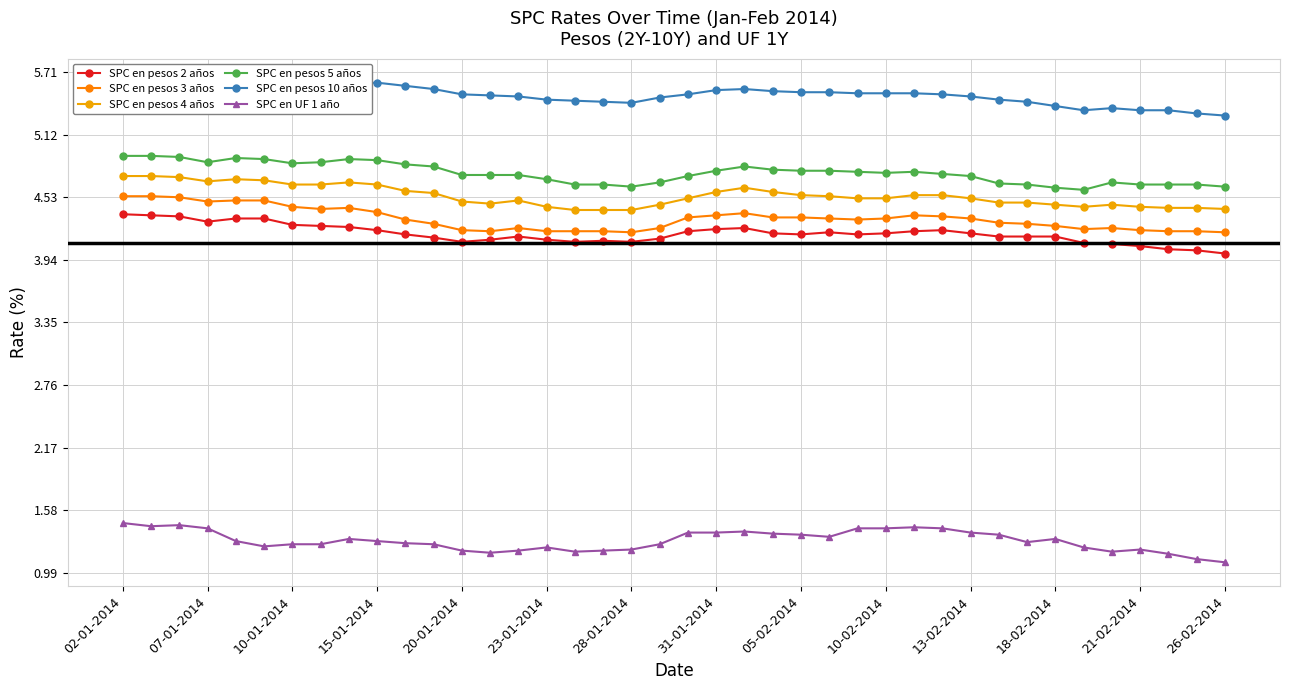

What are all the series names shown in the legend?

SPC en pesos 2 años, SPC en pesos 3 años, SPC en pesos 4 años, SPC en pesos 5 años, SPC en pesos 10 años, SPC en UF 1 año